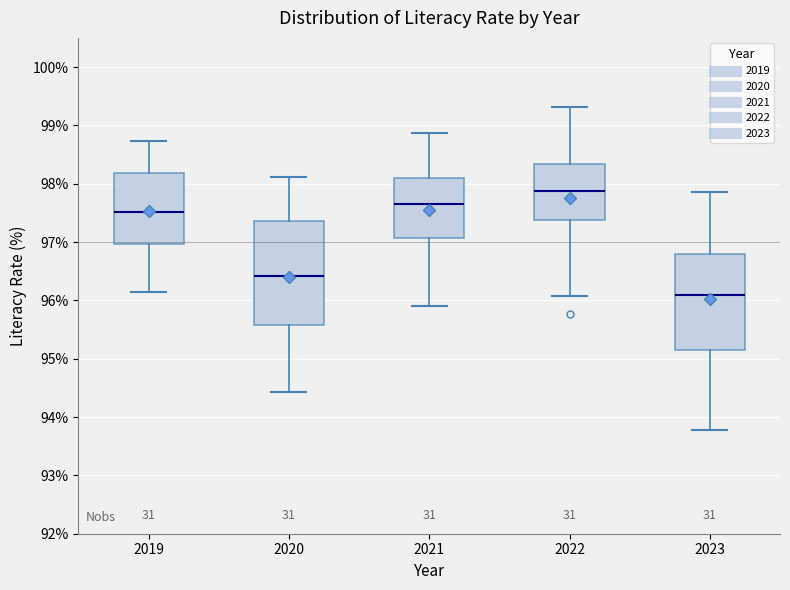

Which box's median line is the highest?

2022